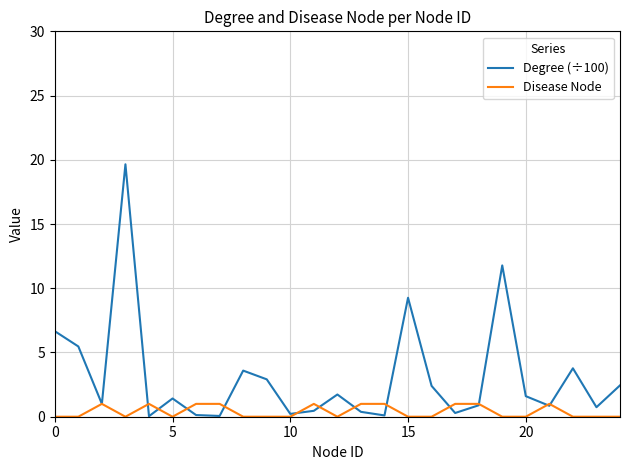

True or false: Degree (÷100) has more than 1 points higher than both neighbors.

True